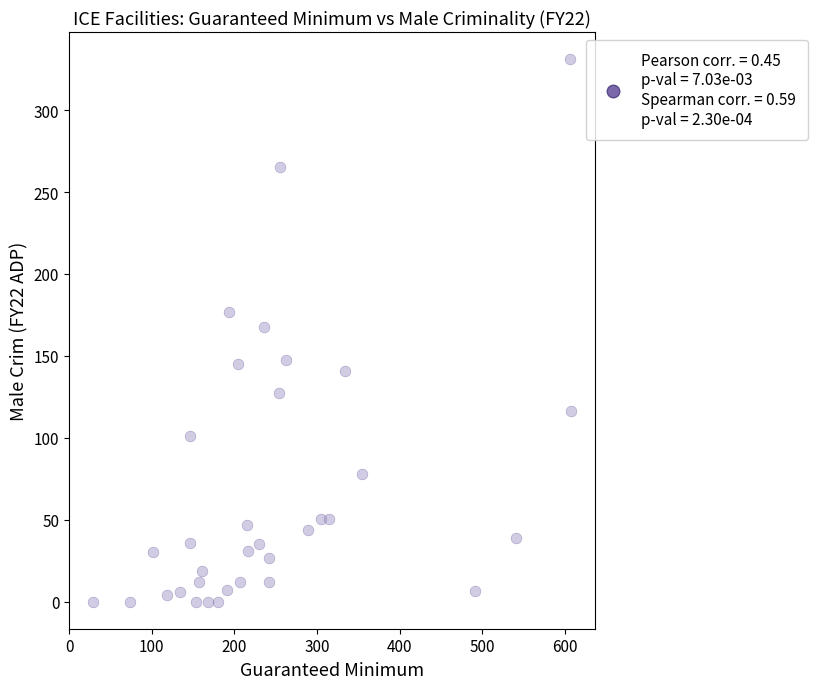

What is the range of Y values (max minus min)?

331.1